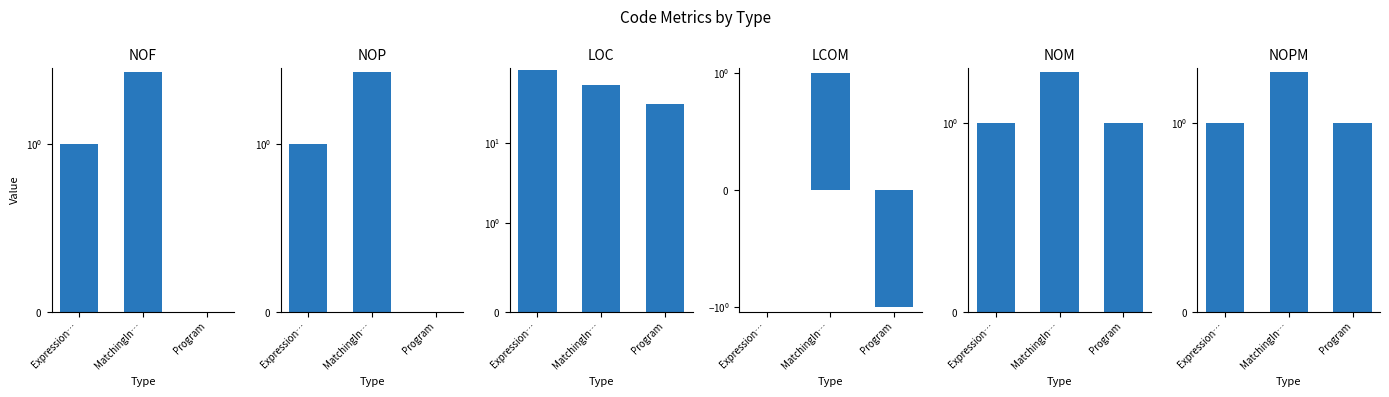

List the labels in order of LOC value, smallest first.

Program, MatchingIn…, Expression…